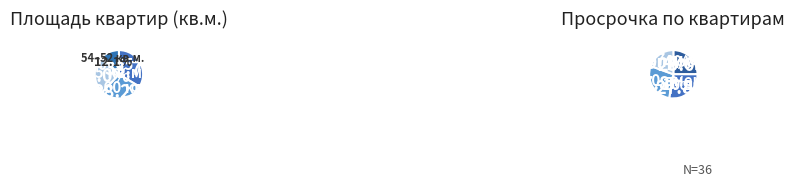

What is the smallest slice in the pie chart?

Абделазиз